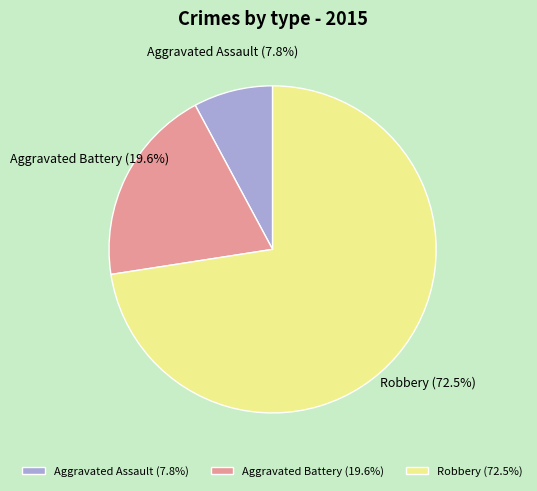

Rank the categories by value from highest to lowest.

Robbery (72.5%), Aggravated Battery (19.6%), Aggravated Assault (7.8%)